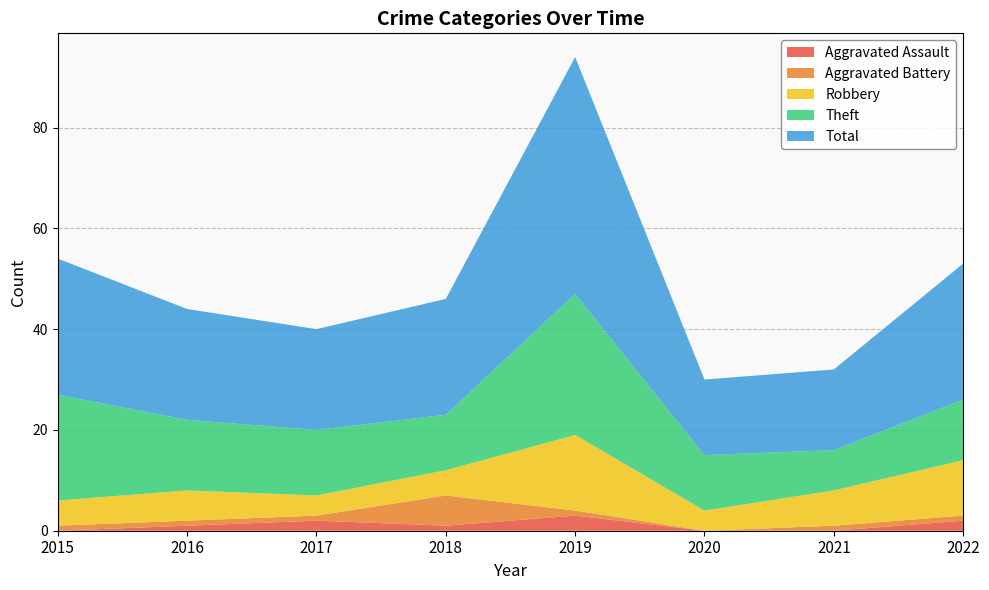

Reading left to right, extract all data points from this chart.

Aggravated Assault: 0	1	2	1	3	0	0	2
Aggravated Battery: 1	1	1	6	1	0	1	1
Robbery: 5	6	4	5	15	4	7	11
Theft: 21	14	13	11	28	11	8	12
Total: 27	22	20	23	47	15	16	27